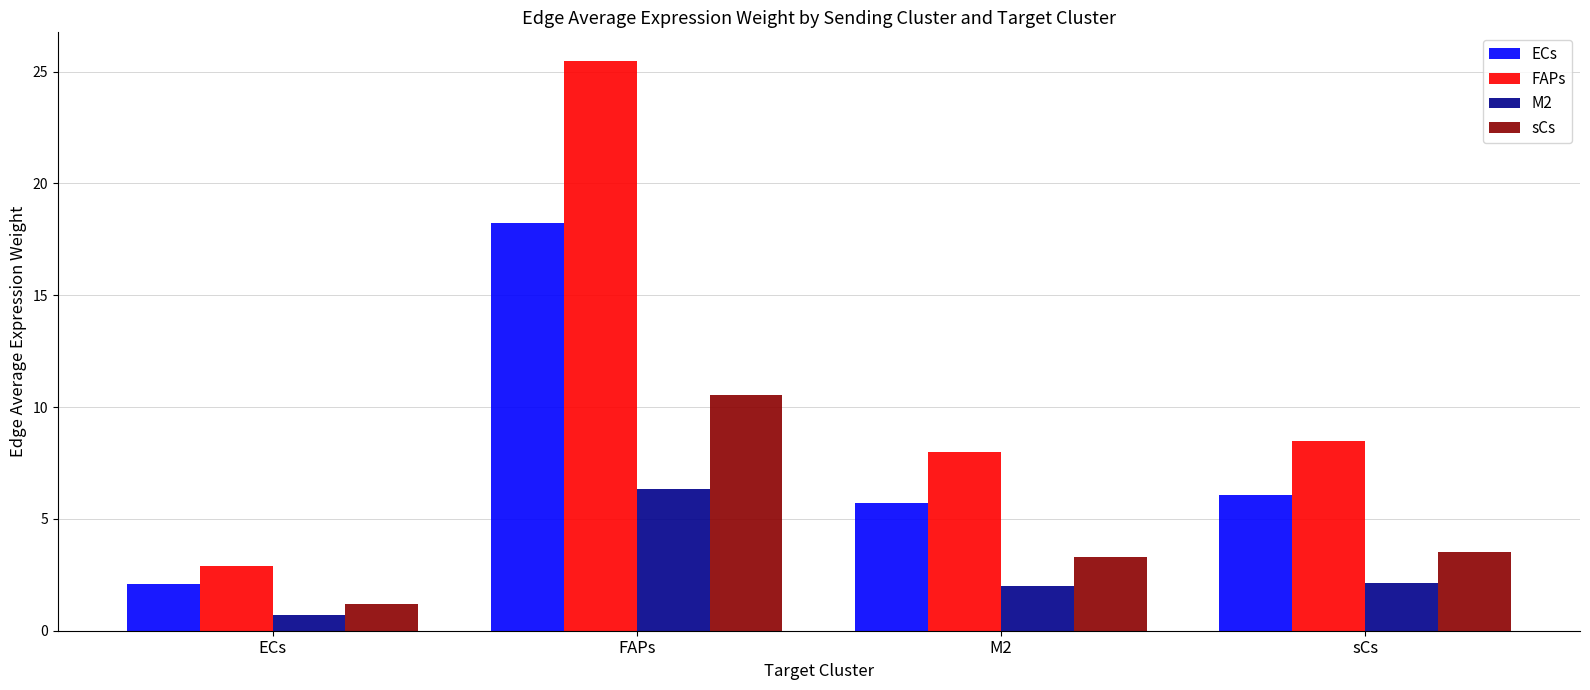

Rank the series by their maximum value, from lowest to highest.

M2, sCs, ECs, FAPs